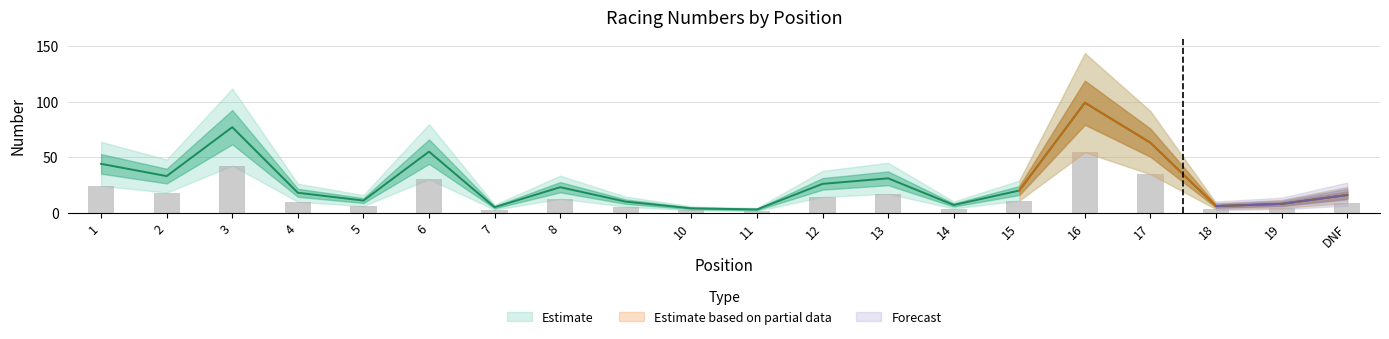

At which label does the data first exceed 20?

1